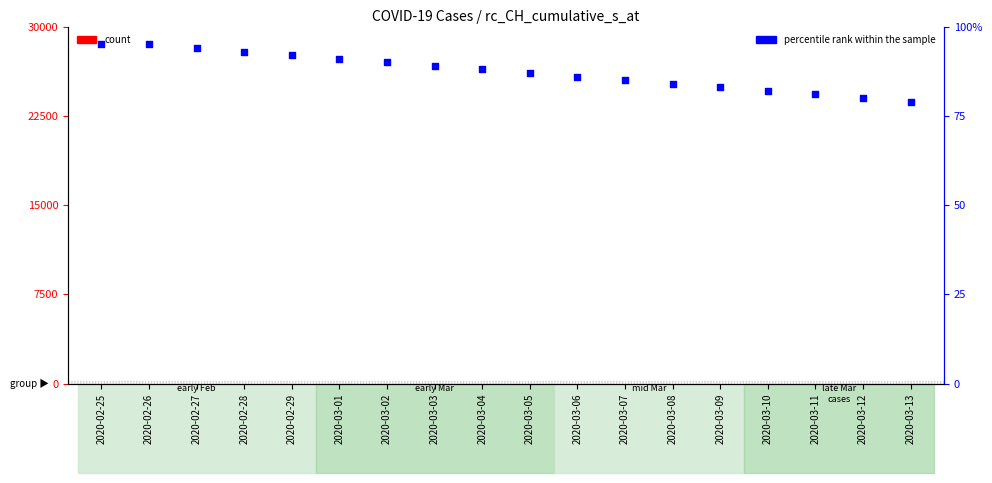

At how many categories does at least one series exceed 39?

18